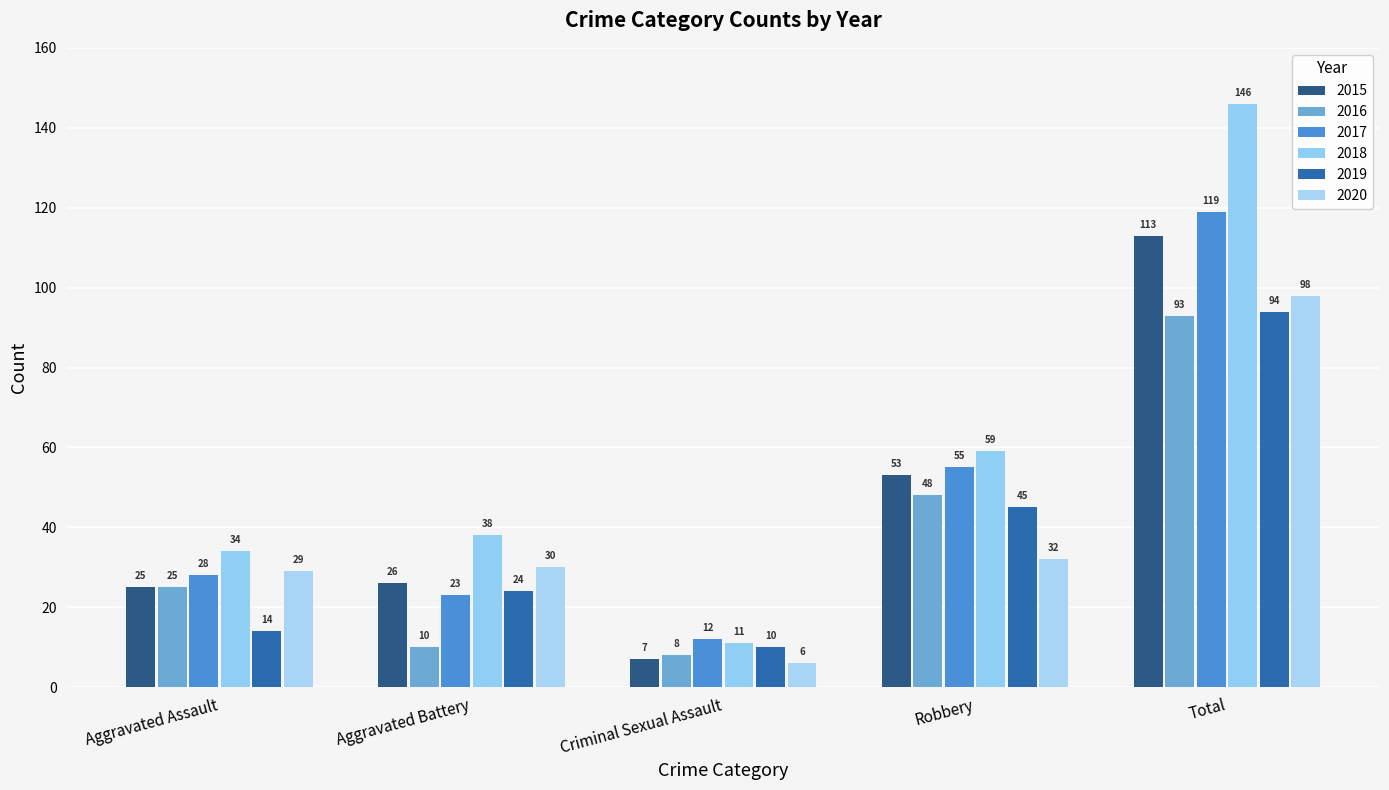

Which label corresponds to the largest value in the chart?

Total